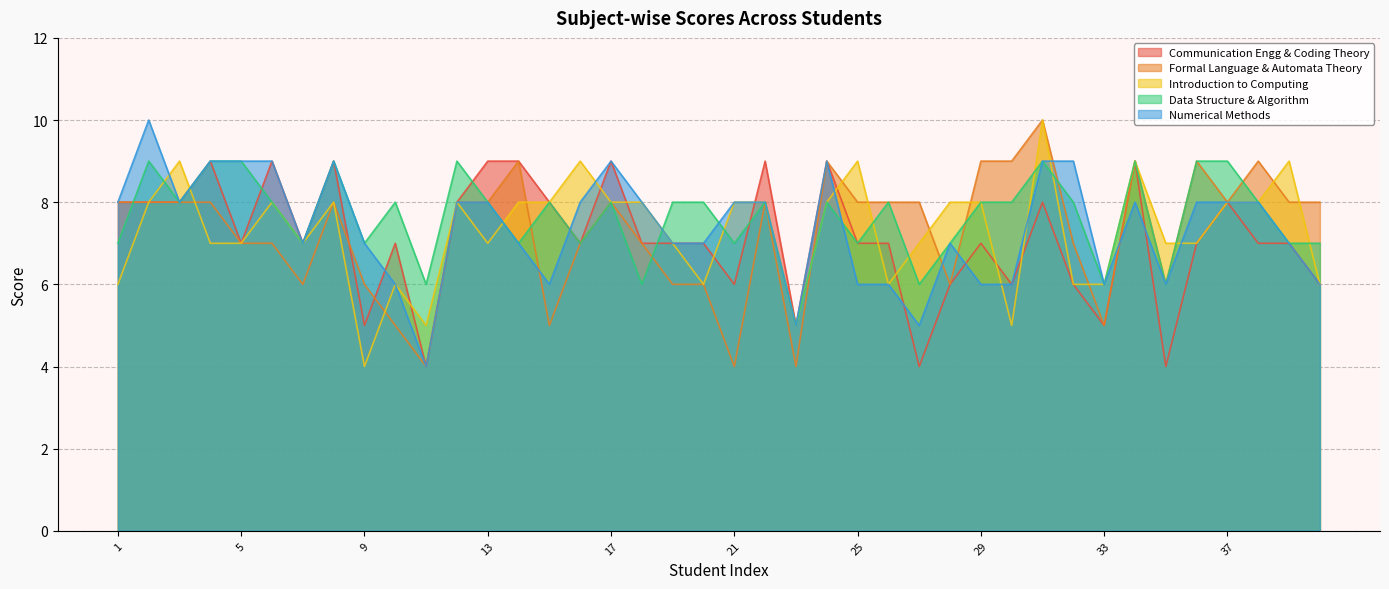

How many data points does each series have?

40